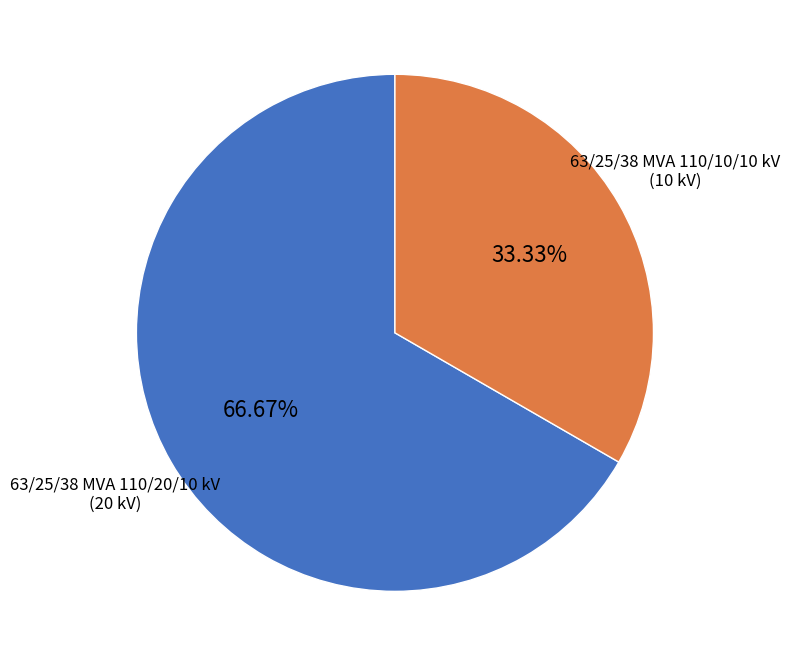

To the nearest percent, what portion does 63/25/38 MVA 110/10/10 kV represent?

33%